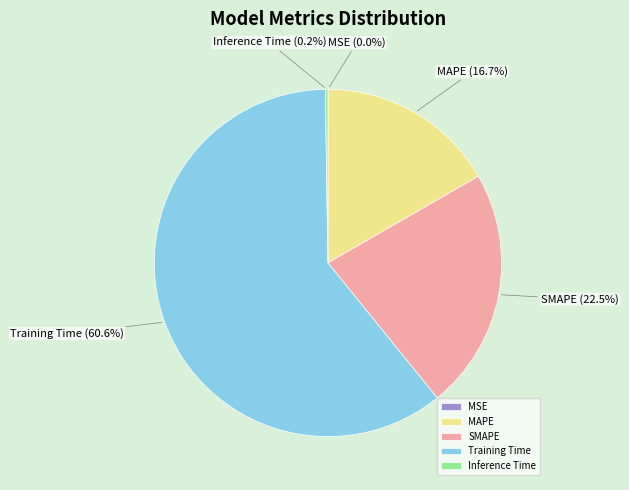

The Training Time slice represents 74% of the pie. True or false?

False